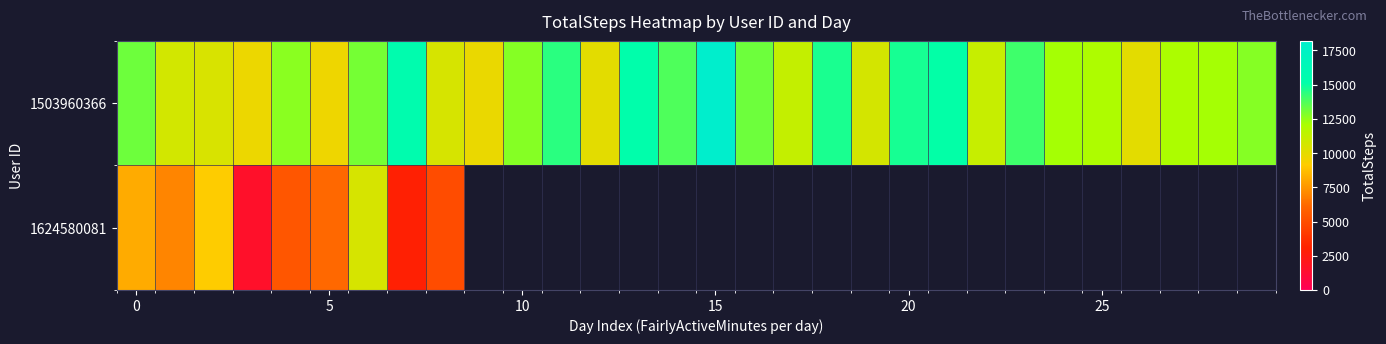

At how many categories does at least one series exceed 15283?

3